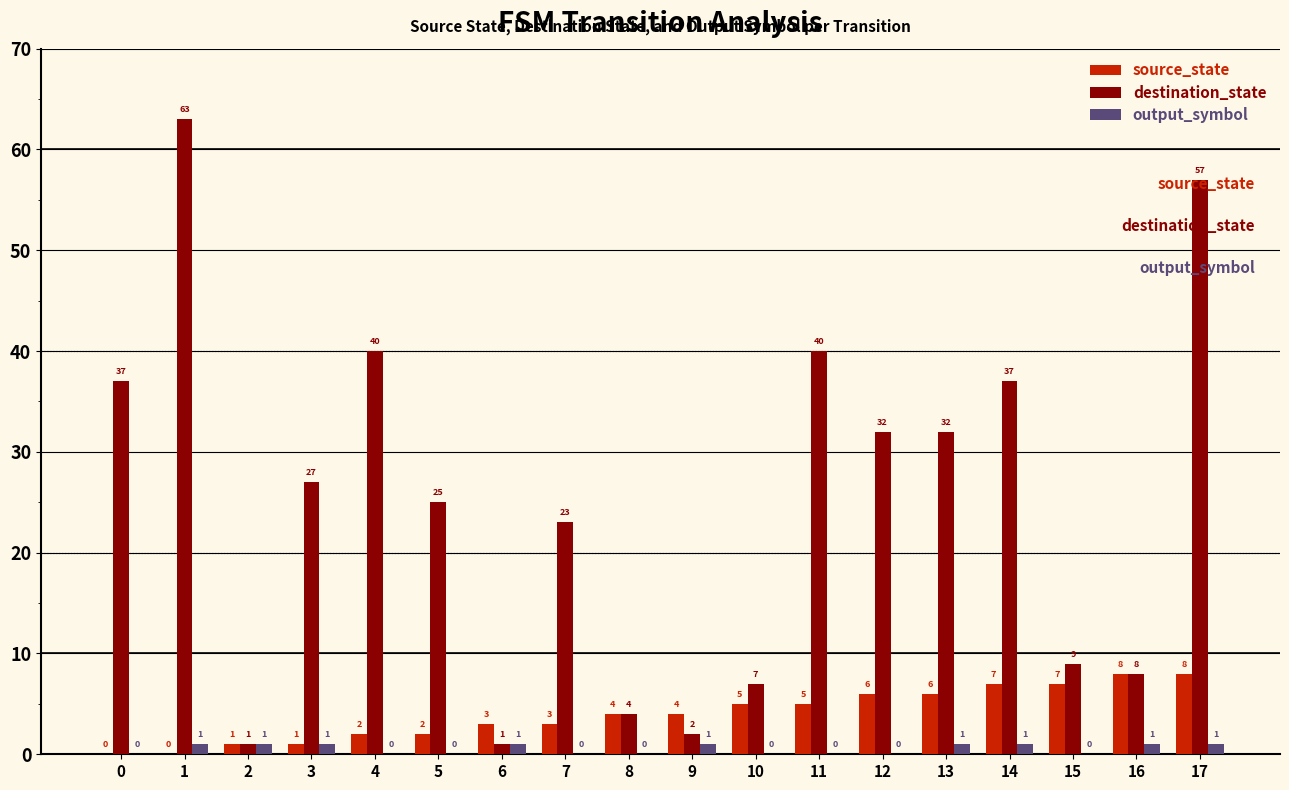

Which series changed the most between 4 and 17?

destination_state